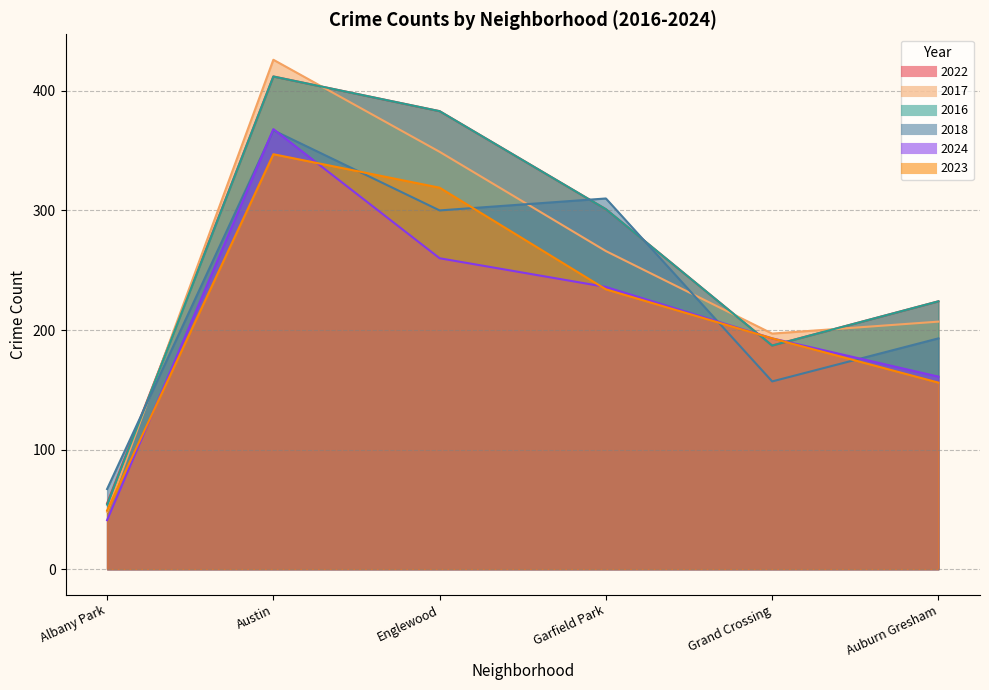

What is the difference between the highest and lowest values at Austin?

79